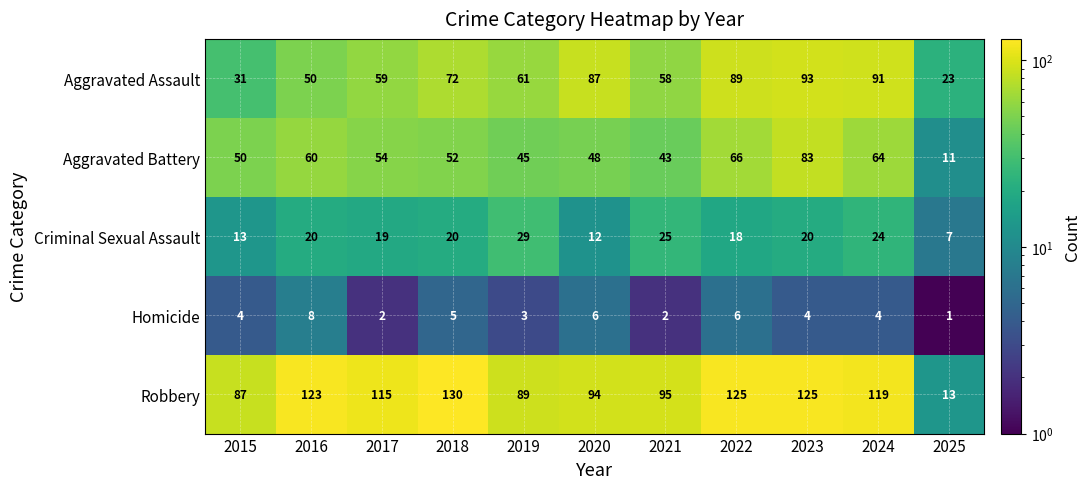

What is the difference between the maximum and minimum values in the Robbery series?

117